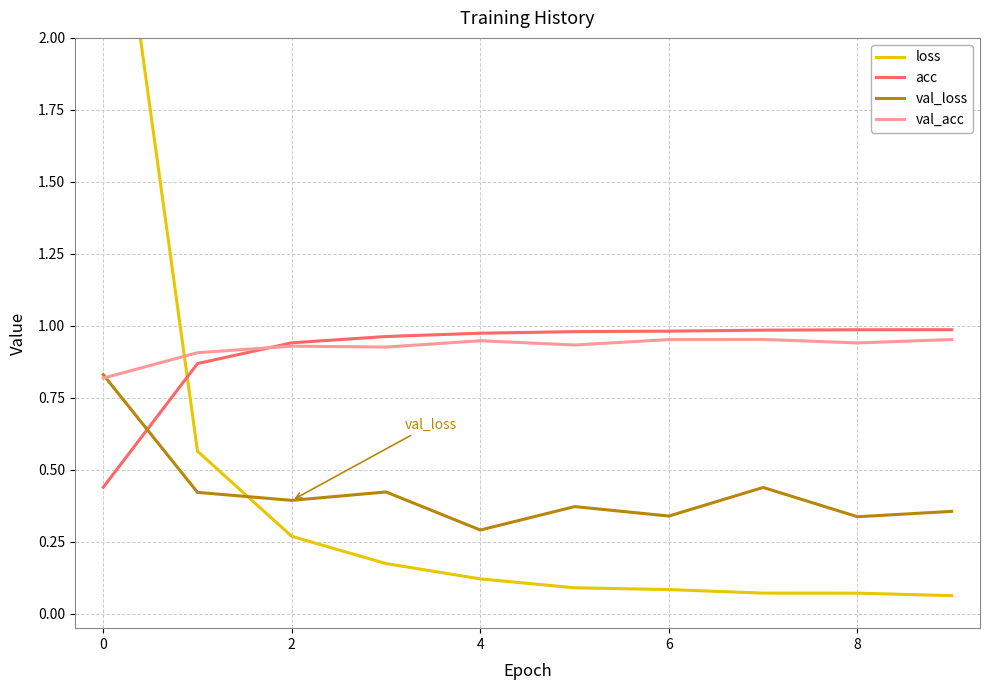

At which label does val_loss reach its minimum?

4